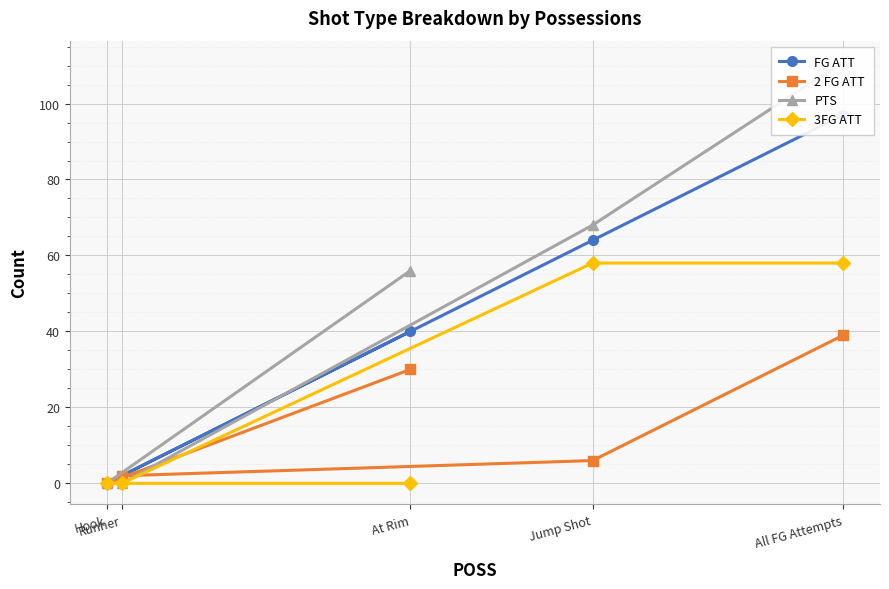

What is the average value of the 2 FG ATT series?

15